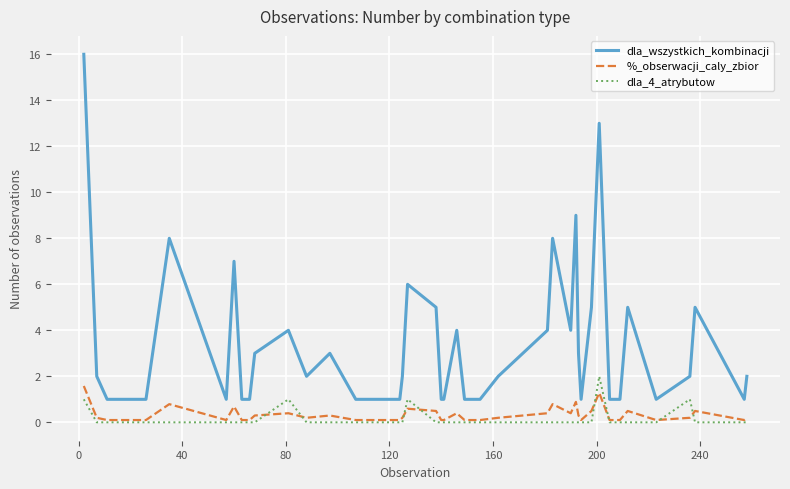

True or false: %_obserwacji_caly_zbior and dla_wszystkich_kombinacji intersect in this chart.

False